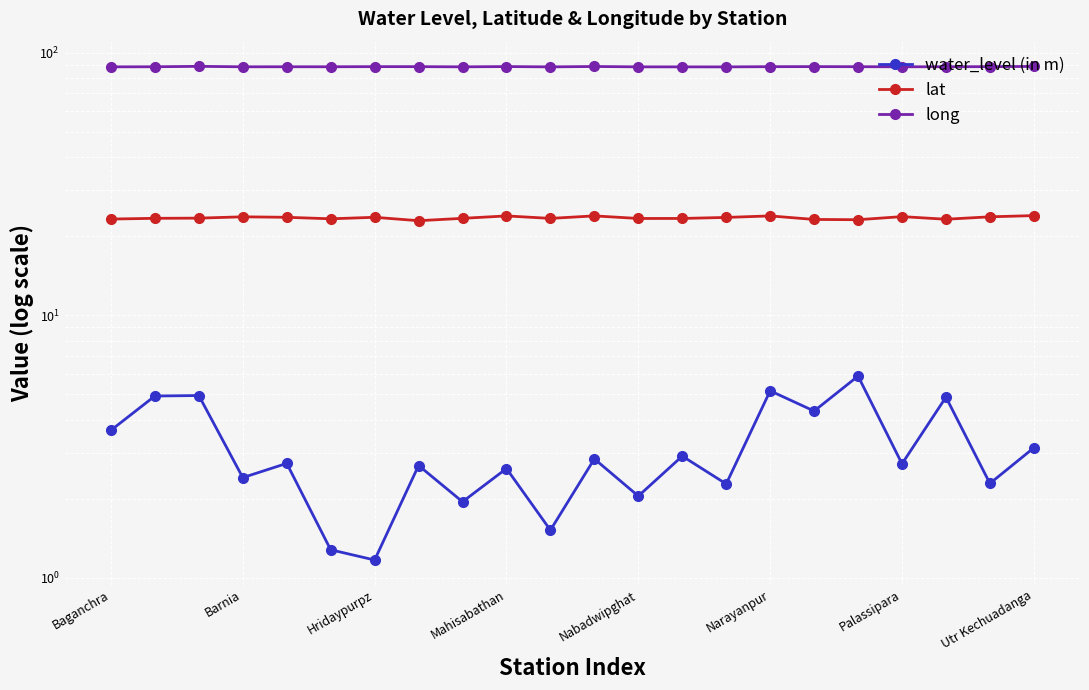

What are all the series names shown in the legend?

water_level (in m), lat, long